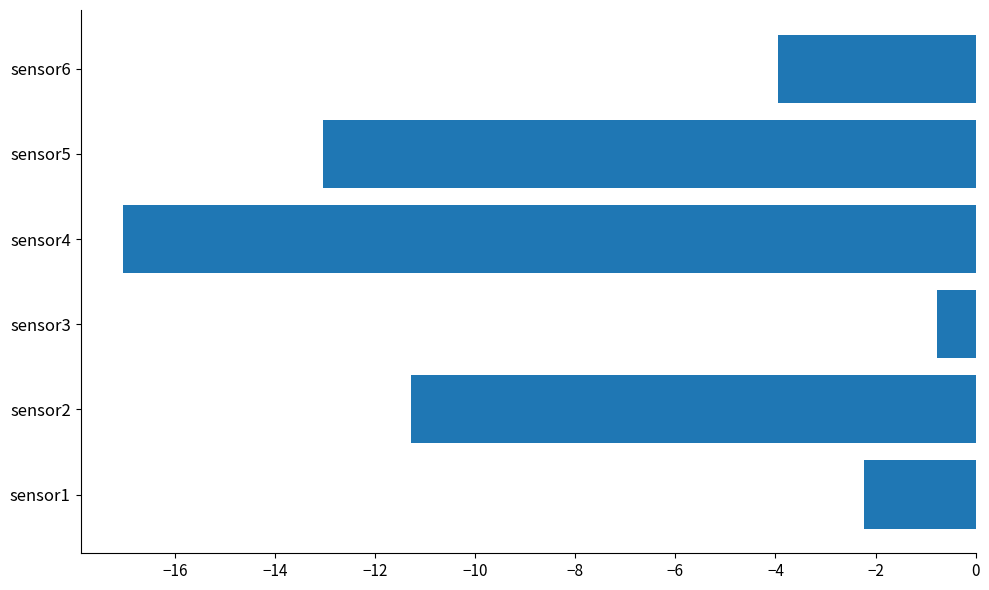

Reading bottom to top, extract all data points from this chart.

sensor1=-2.2	sensor2=-11.3	sensor3=-0.8	sensor4=-17.0	sensor5=-13.0	sensor6=-4.0